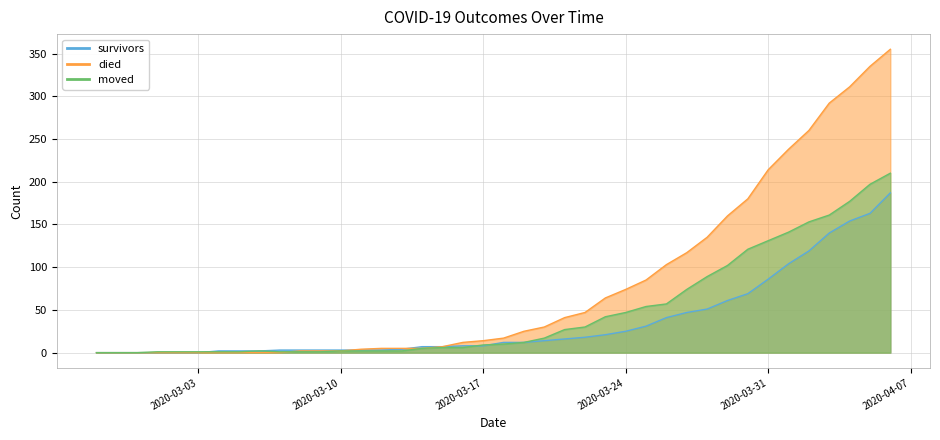

What is the maximum value shown in the chart?

355